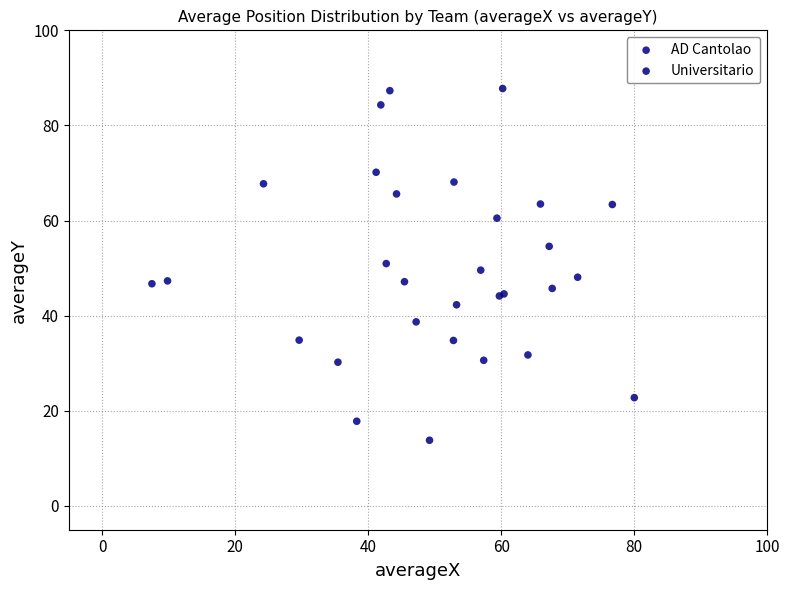

Which series has the widest spread of Y values?

Universitario